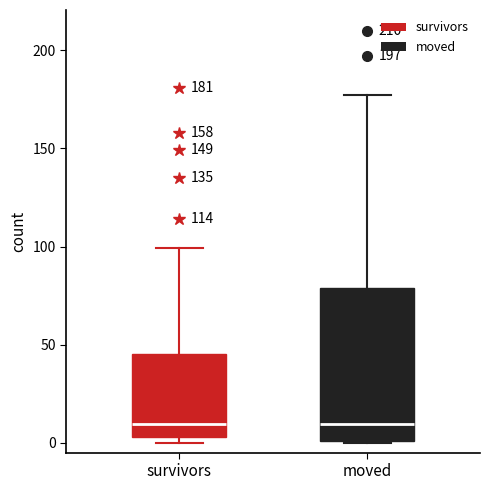

Comparing the boxes themselves (not the whiskers), which one is the tallest?

moved